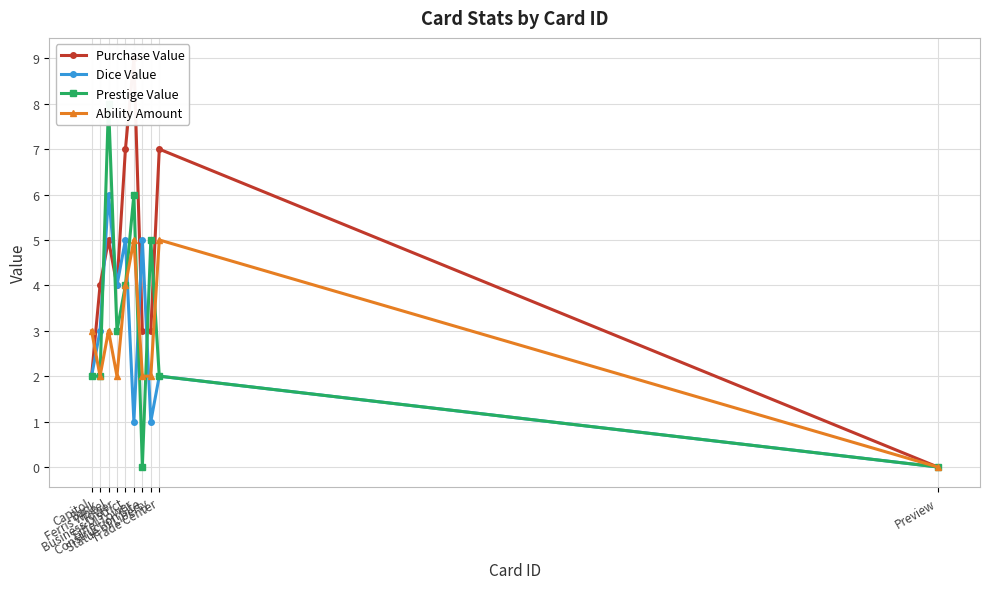

How many lines are shown in the chart?

4